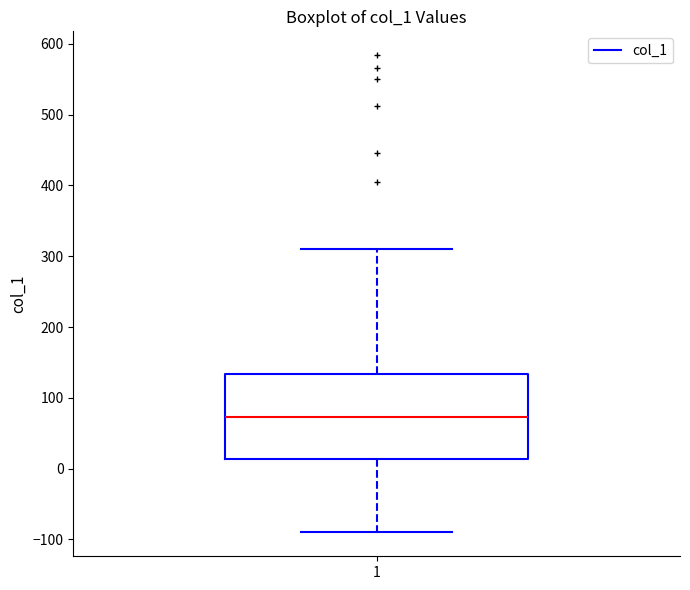

Read this box plot against the y-axis: the position of the median line, the range covered by the box, and the ends of both whiskers. The values are not printed on the chart, so give them approximately, as read against the axis.

median 70, box 10 to 130, whiskers -90 to 310